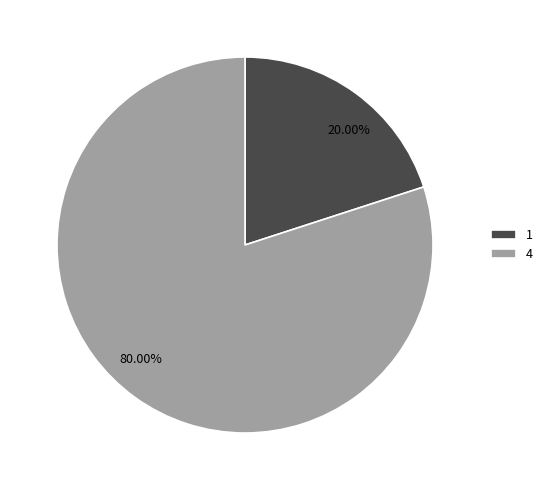

What is the ratio of the value at 4 to the value at 1?

4.0